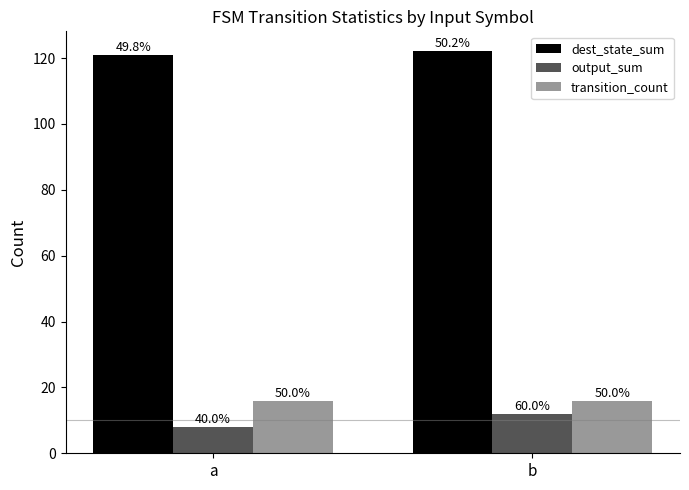

What is the value of the dest_state_sum bar at the 2nd from the left?

122